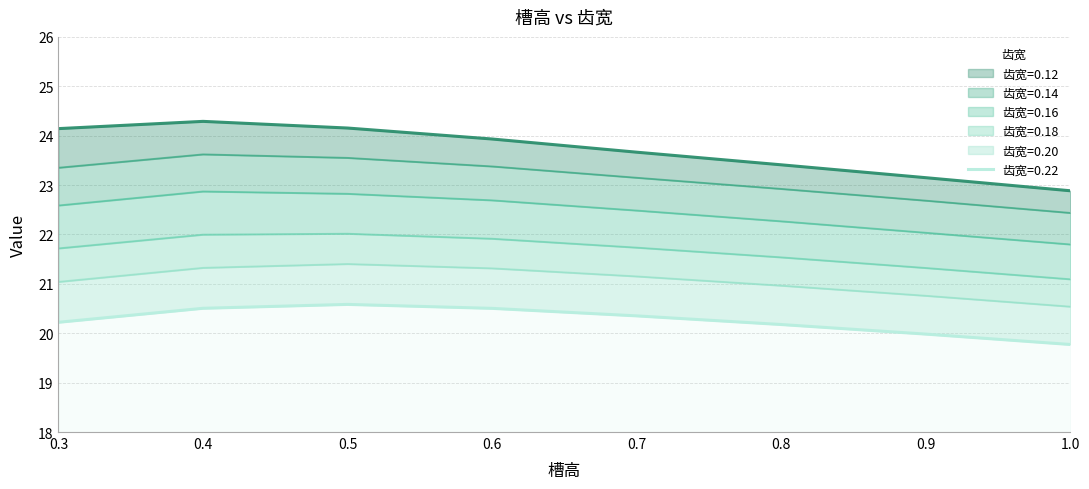

What are all the series names shown in the legend?

0.12, 0.14, 0.16, 0.18, 0.20, 0.22